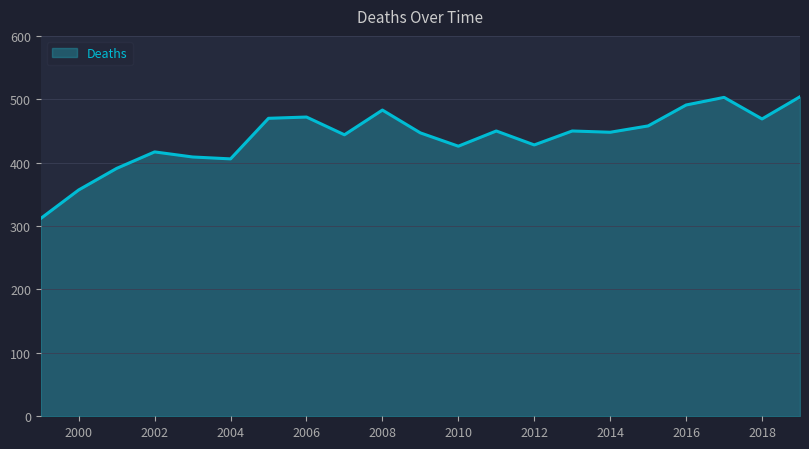

What is the difference between the maximum and minimum values?

192